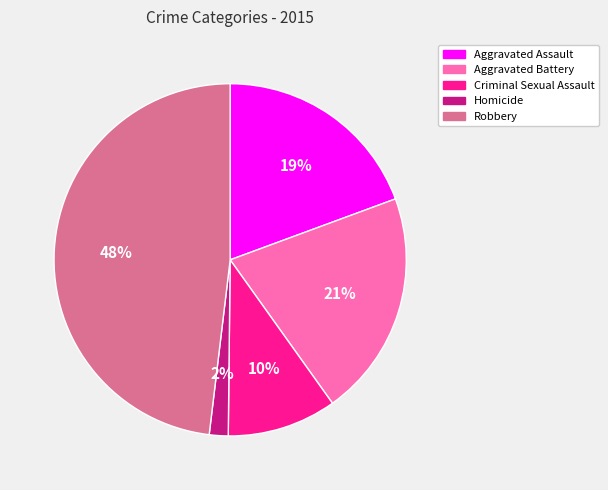

Combined, do Homicide and Aggravated Battery account for over 50%?

No